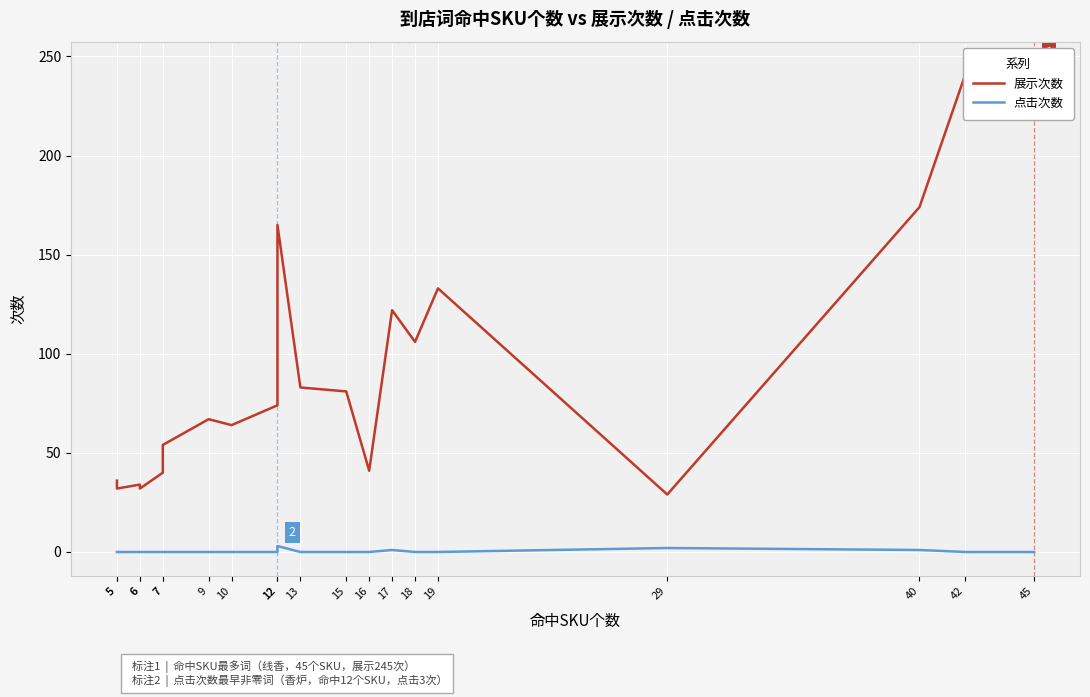

How many interior local peaks does the 展示次数 series have?

5